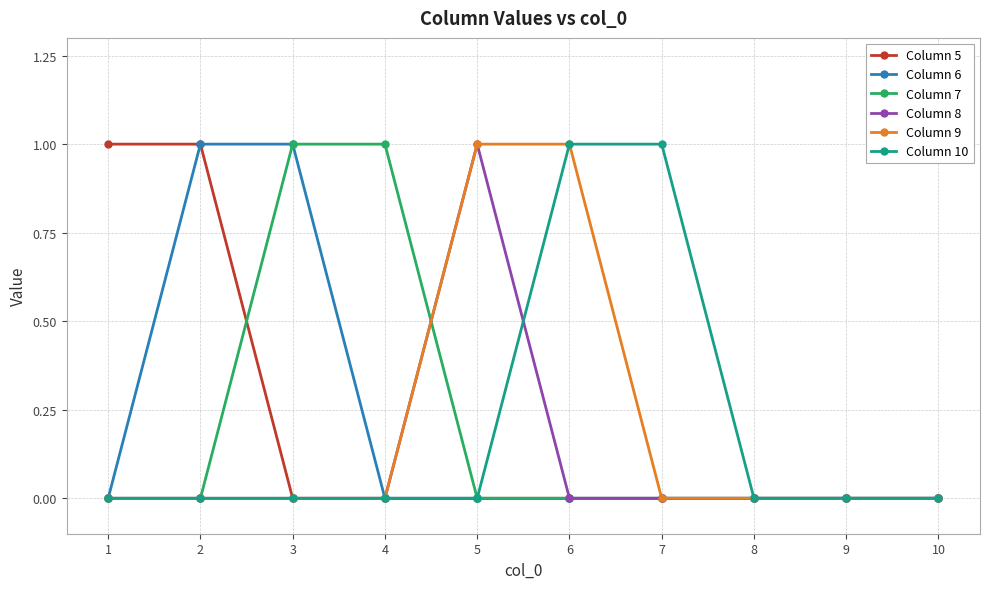

Reading left to right, transcribe all the data shown in this chart.

Column 5: 1	1	0	0	0	0	0	0	0	0
Column 6: 0	1	1	0	0	0	0	0	0	0
Column 7: 0	0	1	1	0	0	0	0	0	0
Column 8: 0	0	0	0	1	0	0	0	0	0
Column 9: 0	0	0	0	1	1	0	0	0	0
Column 10: 0	0	0	0	0	1	1	0	0	0